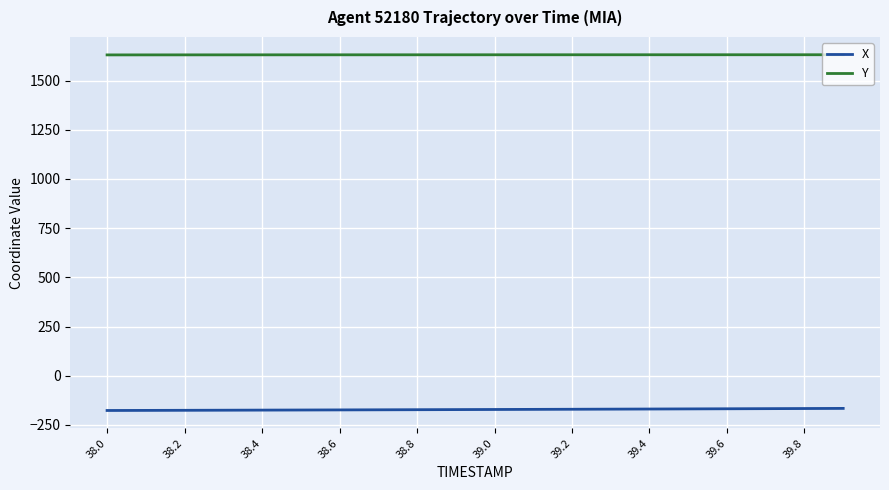

True or false: X and Y intersect in this chart.

False